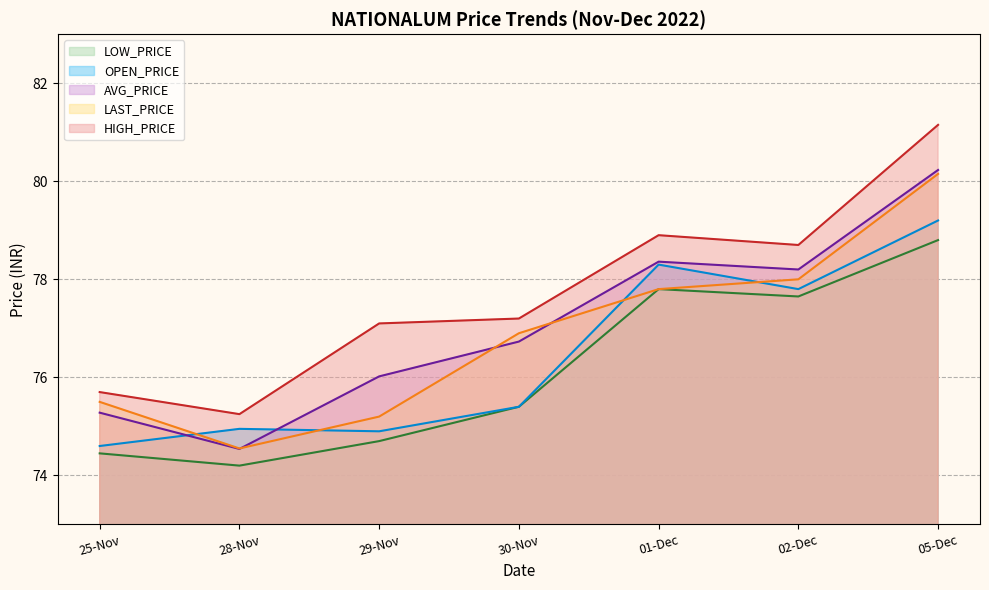

How many data points in HIGH_PRICE are less than 77?

2